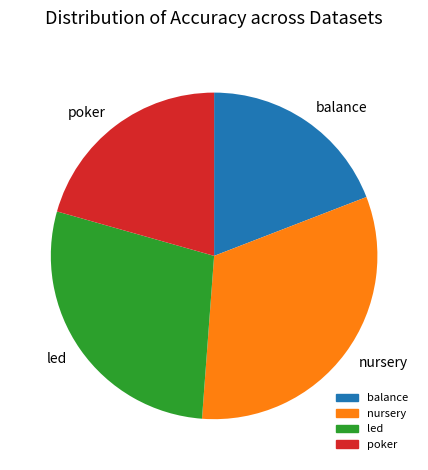

Rank the categories by value from lowest to highest.

balance, poker, led, nursery